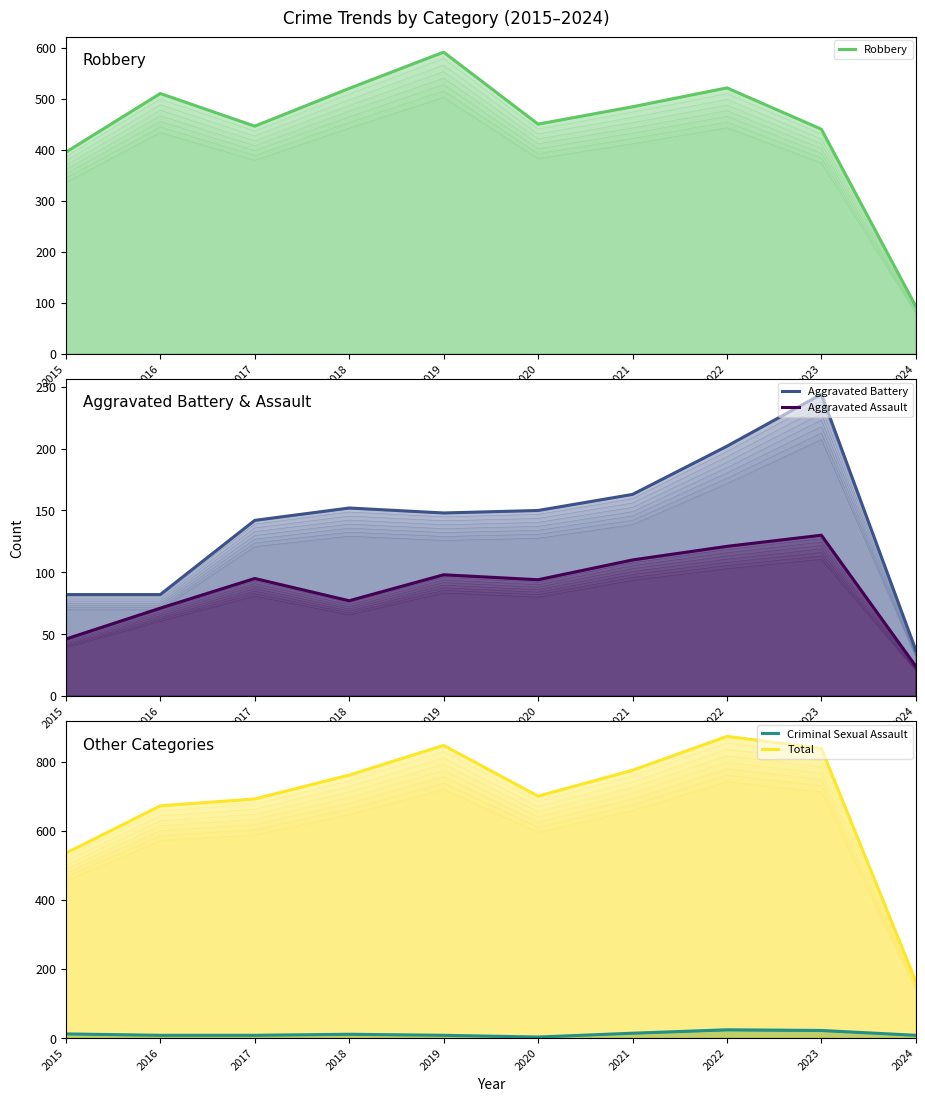

What is the sum of the Total values at 2023 and 2022?

1711